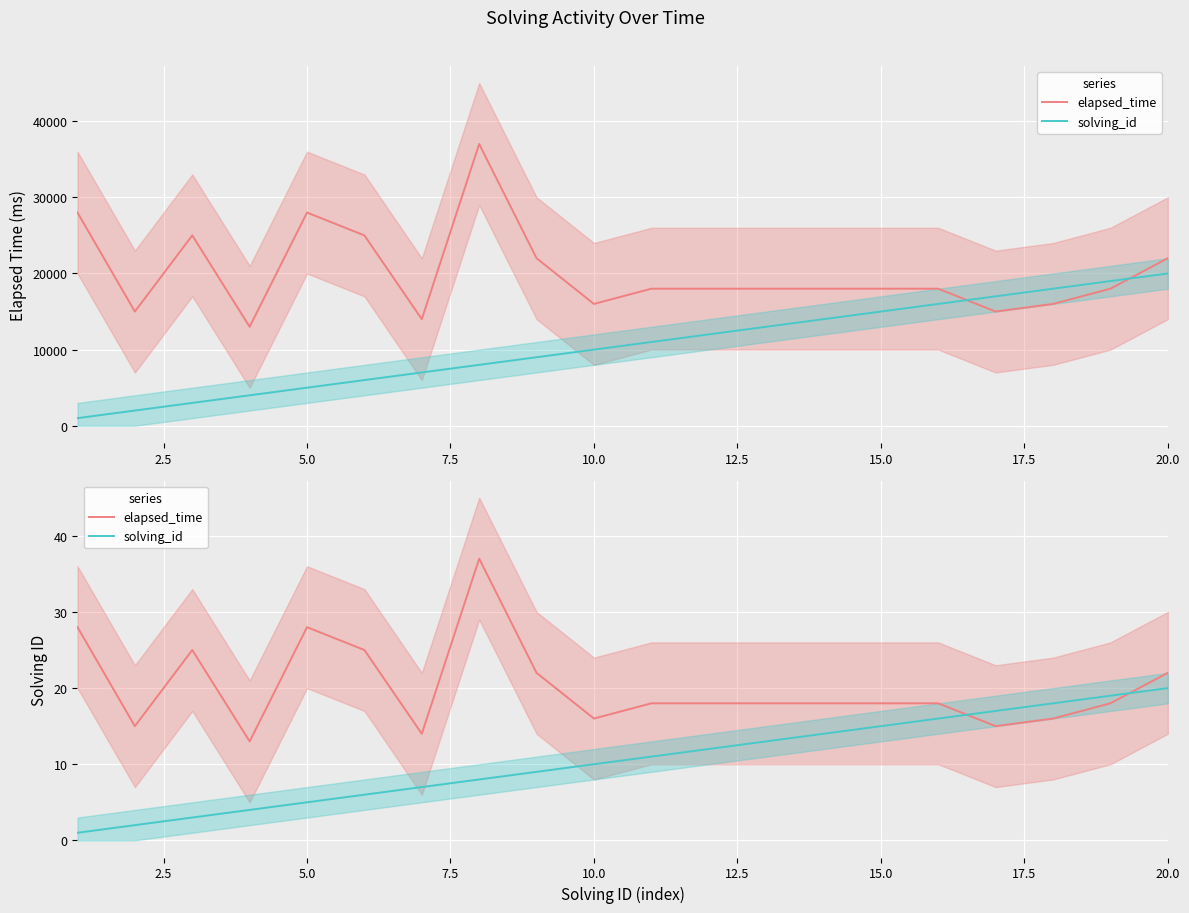

How many data points does each series have?

20